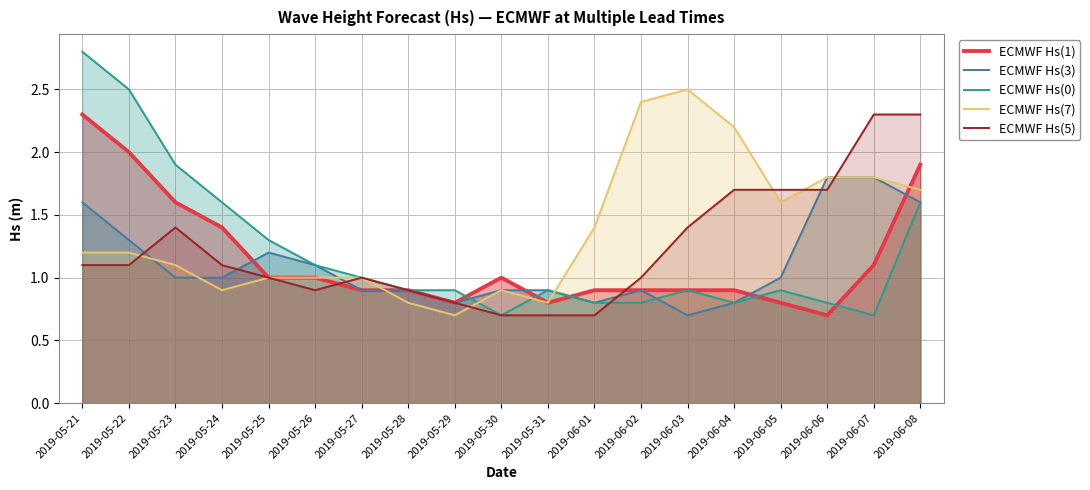

Which has a higher value, 2019-05-21 or 2019-05-22?

2019-05-21